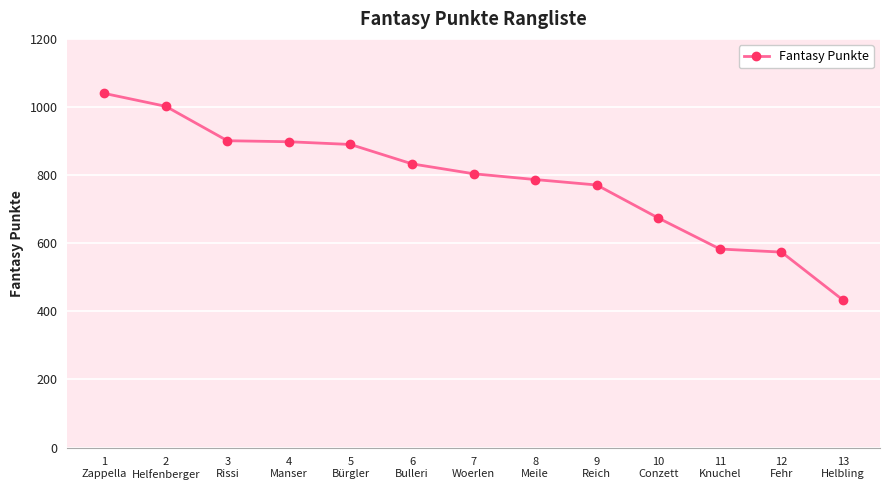

At which category does the chart reach its minimum across all series?

13
Helbling